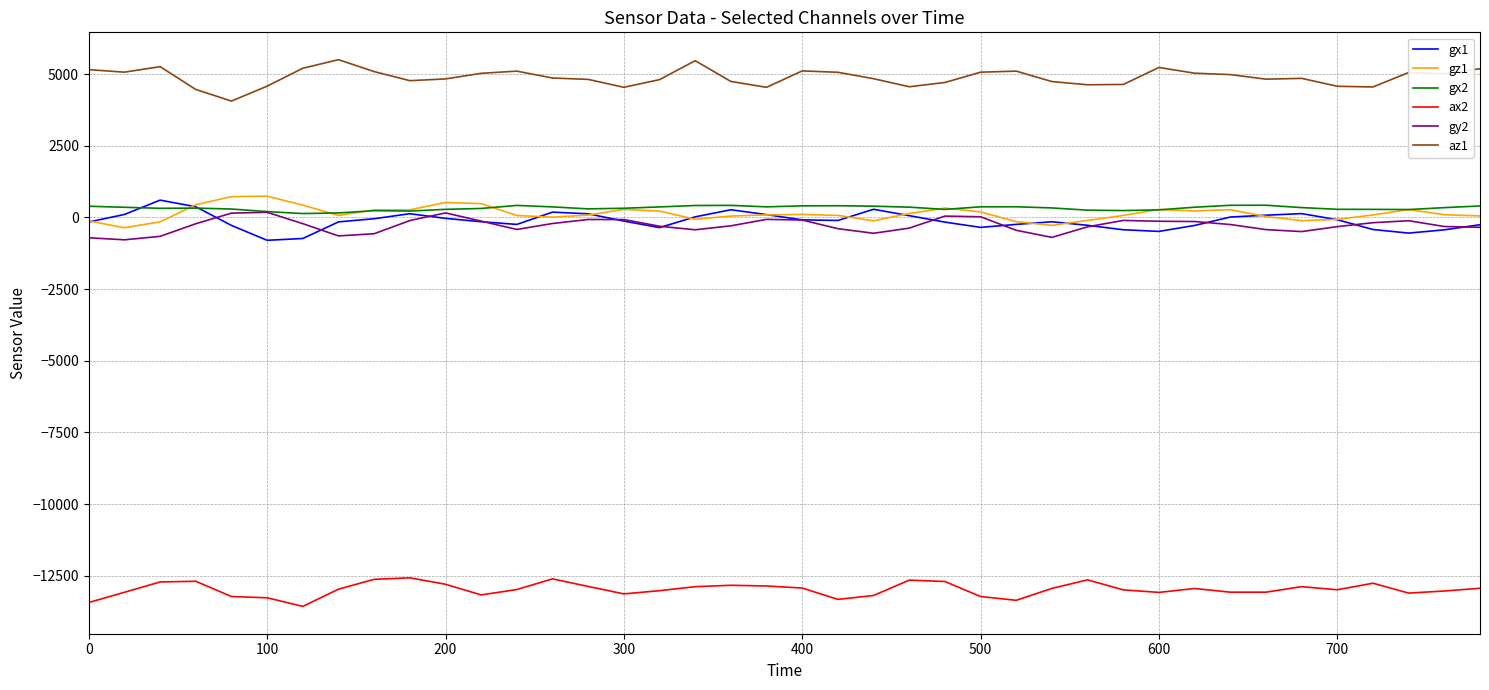

What is the minimum value for ax2?

-13568